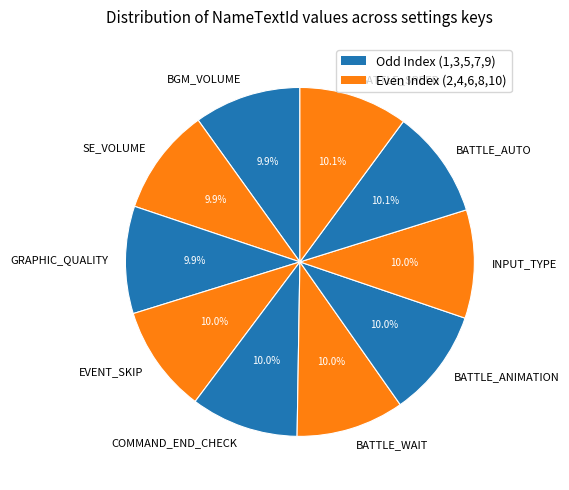

How many segments does this pie chart have?

10